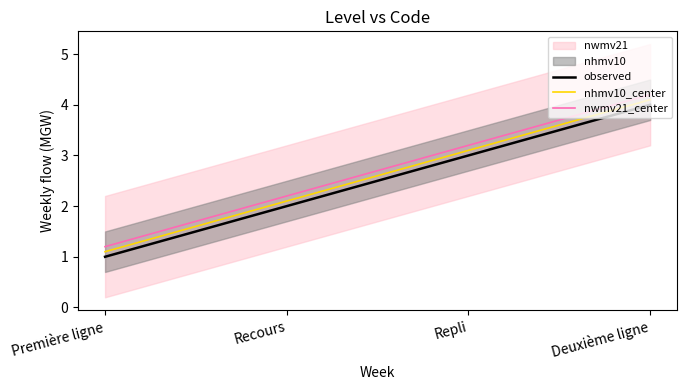

What is the sum of all nwmv21_center values?

10.8